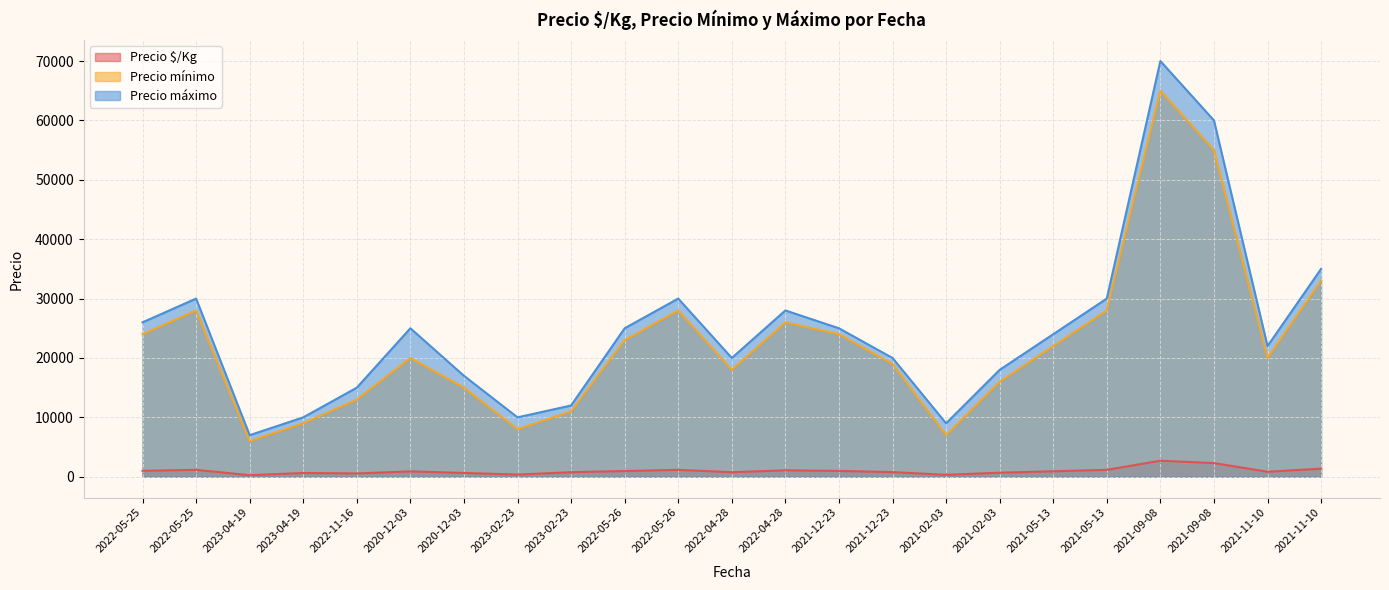

At which label does Precio máximo reach its peak?

2021-09-08